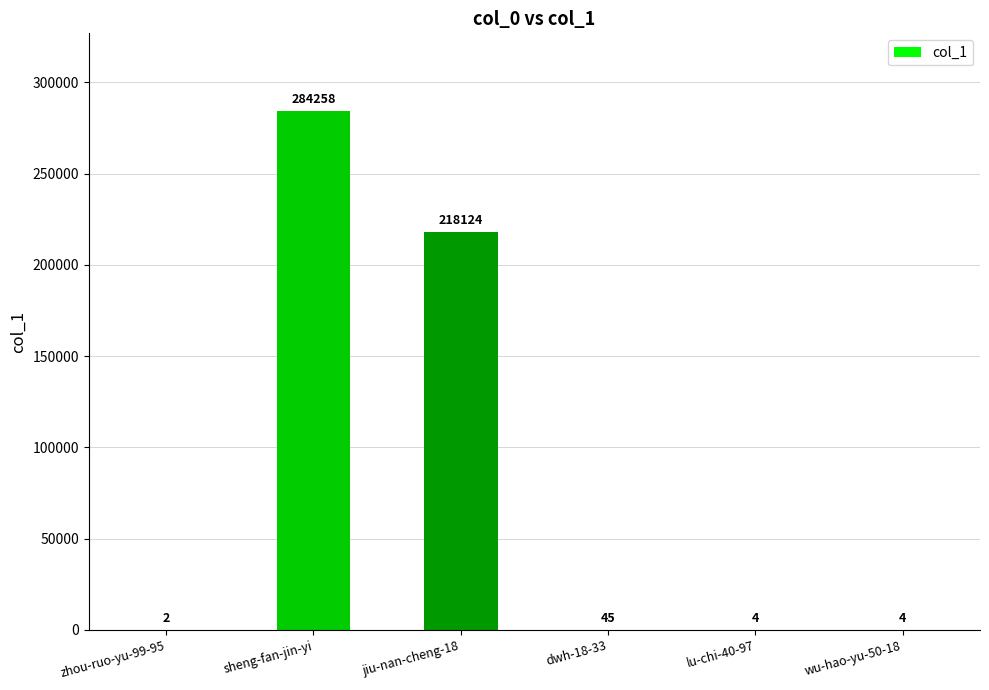

Are the bars grouped side by side (vs. stacked)?

No